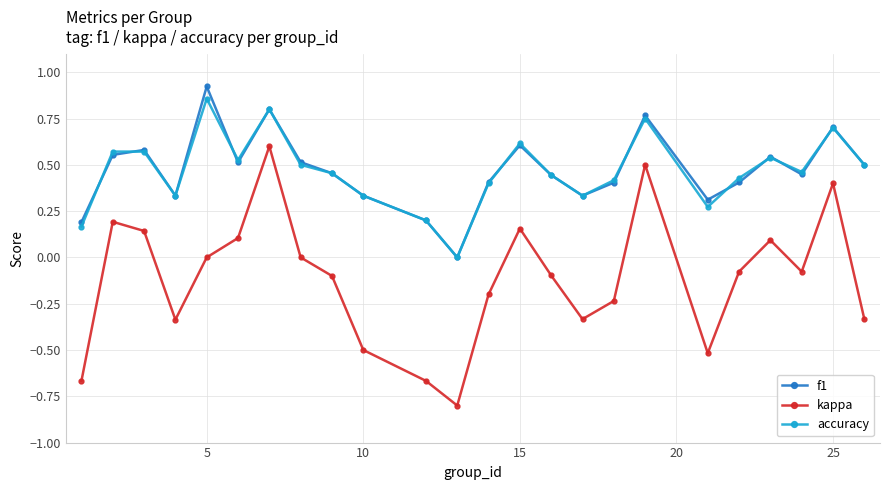

Count the number of categories in the chart.

24